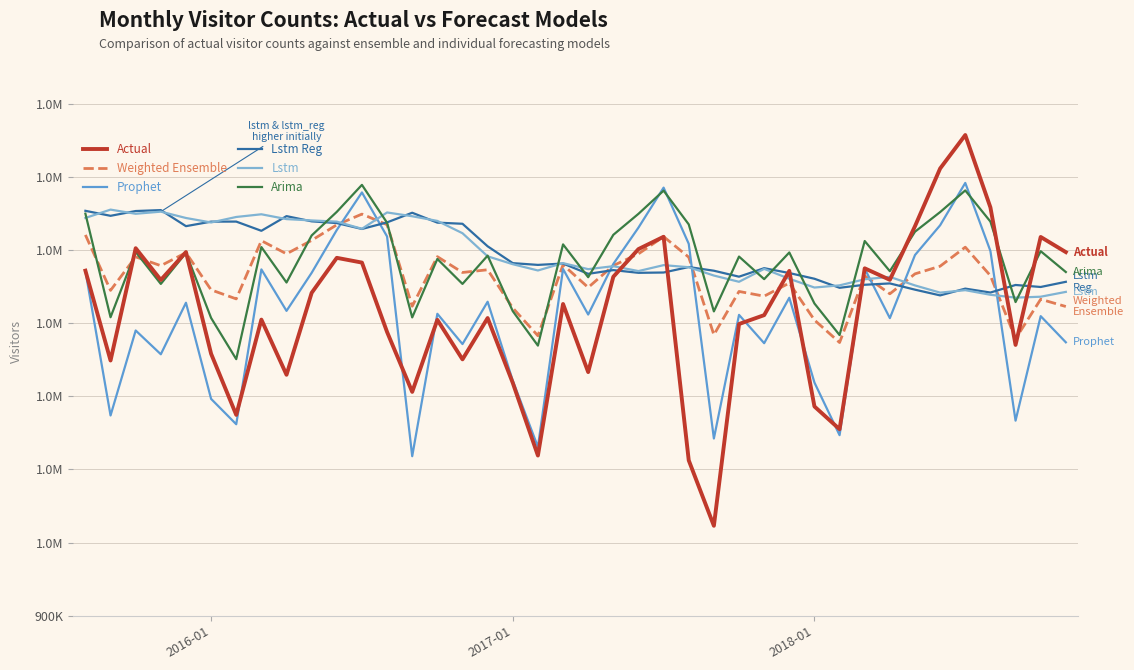

Where does the Lstm Reg series first go above 1379568?

2016-01